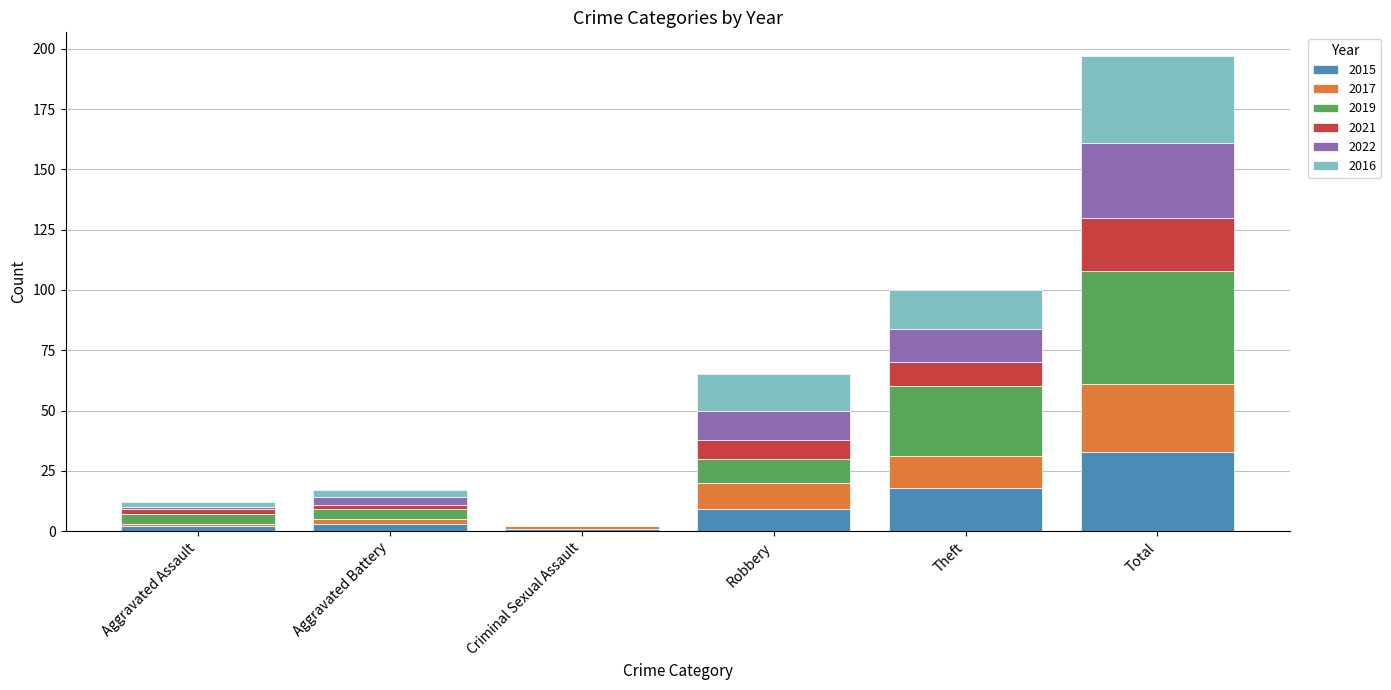

At which category is the sum across all series the highest?

Total